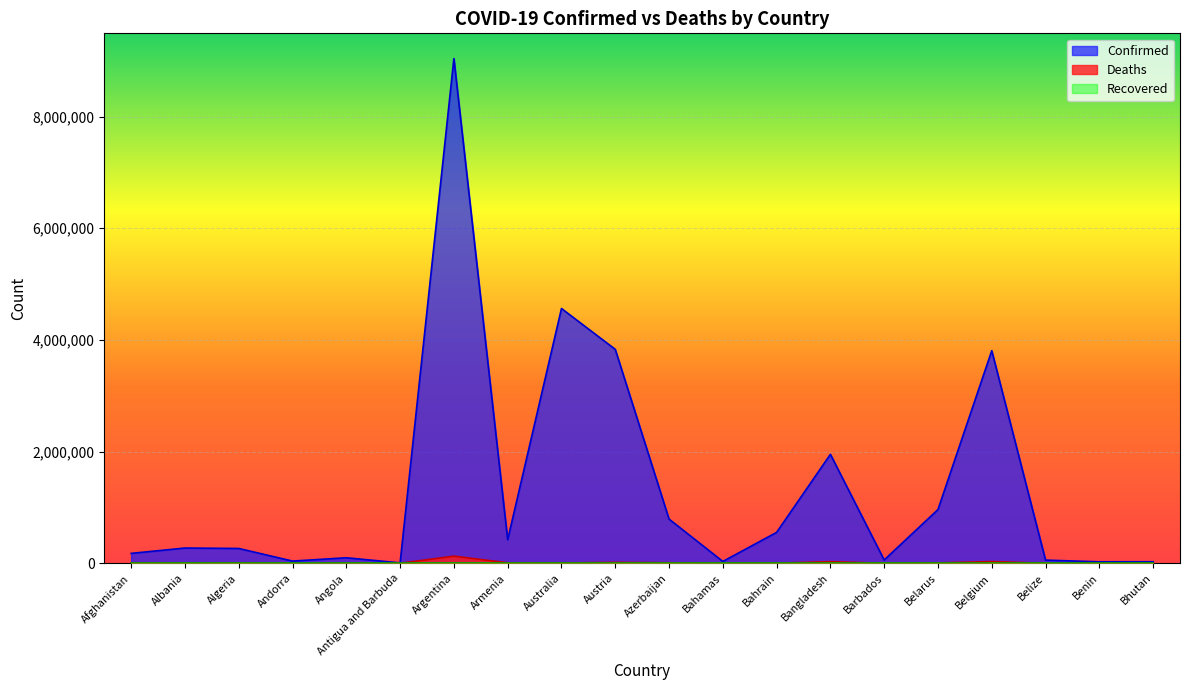

True or false: Confirmed and Deaths cross at least once.

False